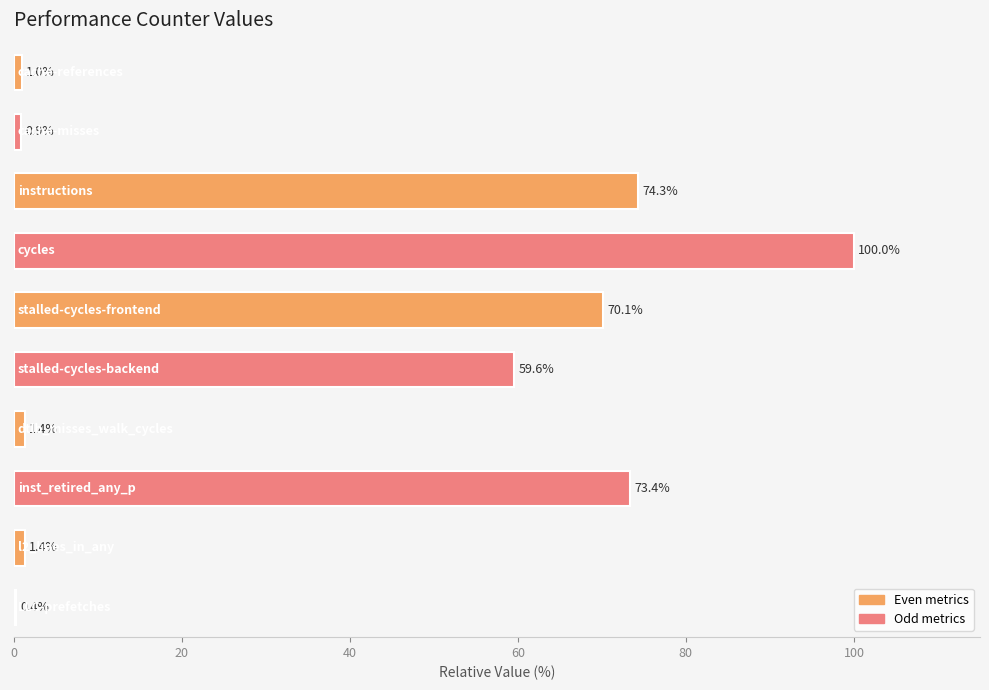

Reading top to bottom, extract all data points from this chart.

1.0	0.9	74.3	100.0	70.1	59.6	1.4	73.4	1.4	0.4